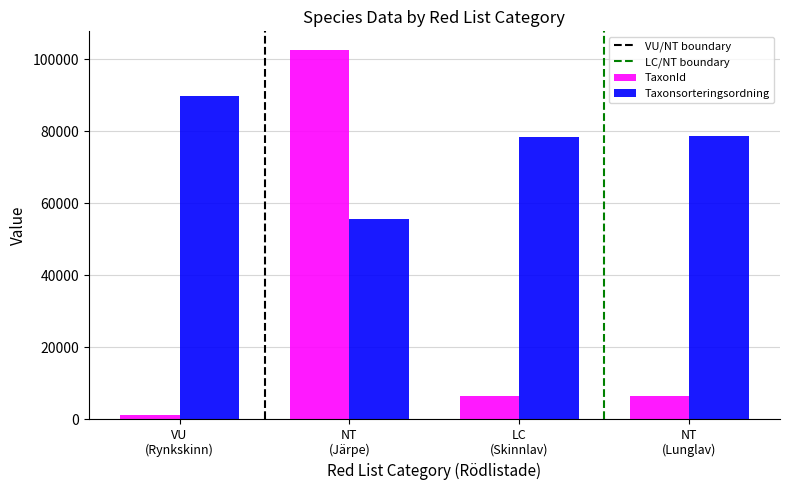

At how many categories does at least one series exceed 11539?

4